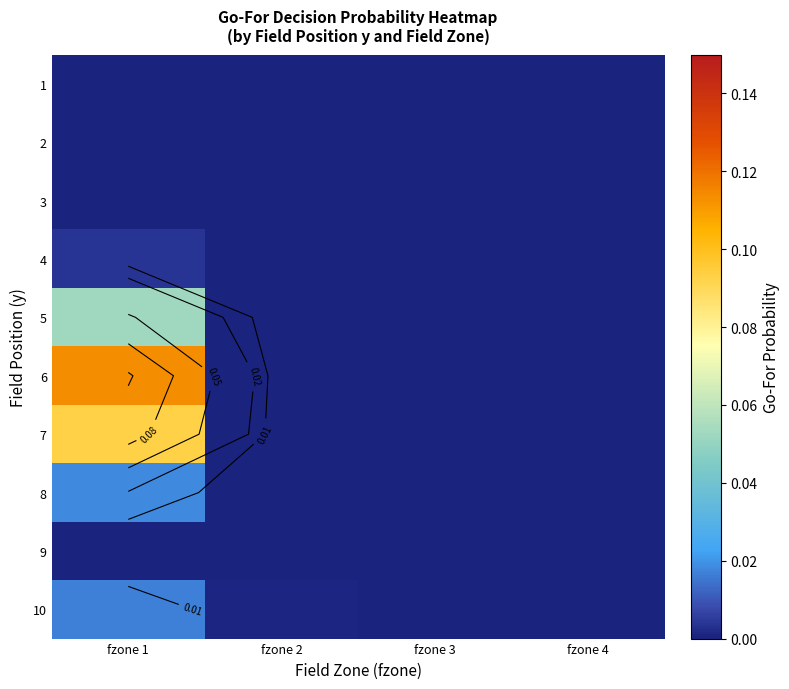

At which label does 8 reach its peak?

fzone 1